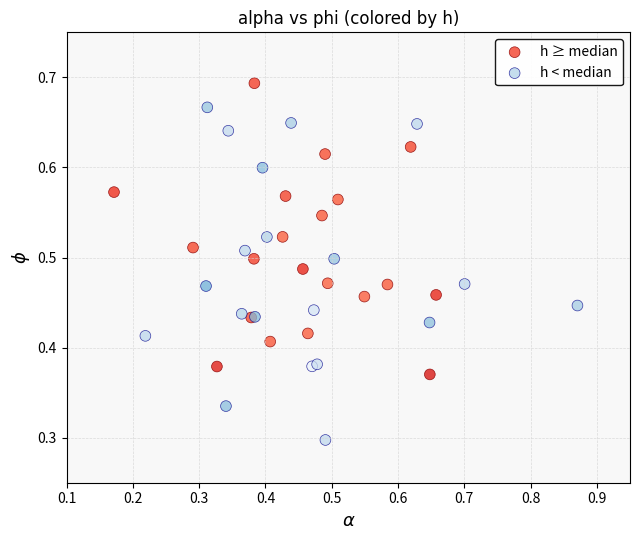

Which series reaches the minimum Y coordinate?

h < median